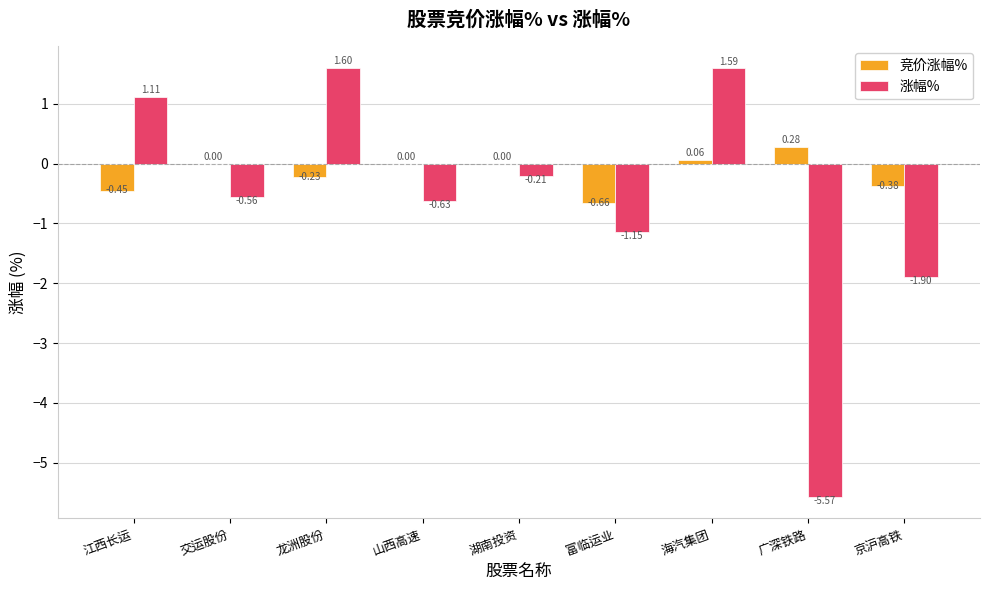

What is the sum of all 涨幅% values?

-5.7